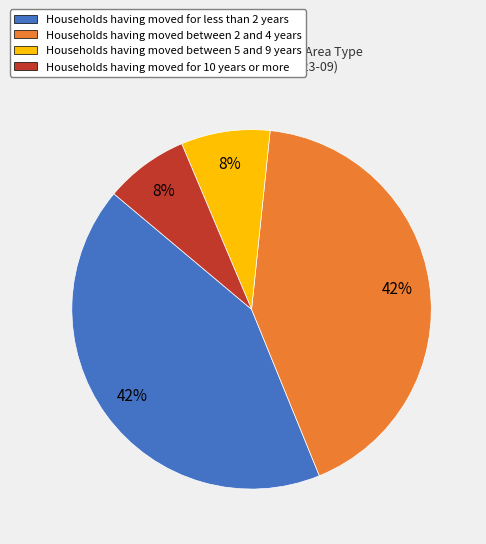

Is there a majority slice in this chart?

No